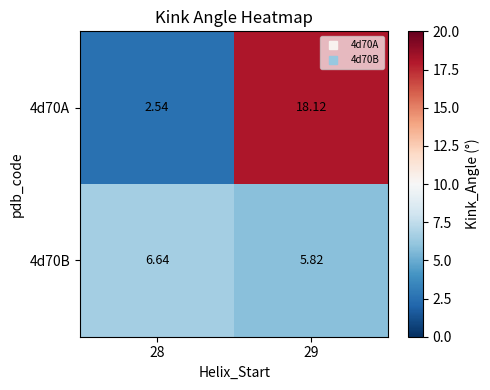

Is the value of 4d70A at 28 greater than the value of 4d70B at 29?

No